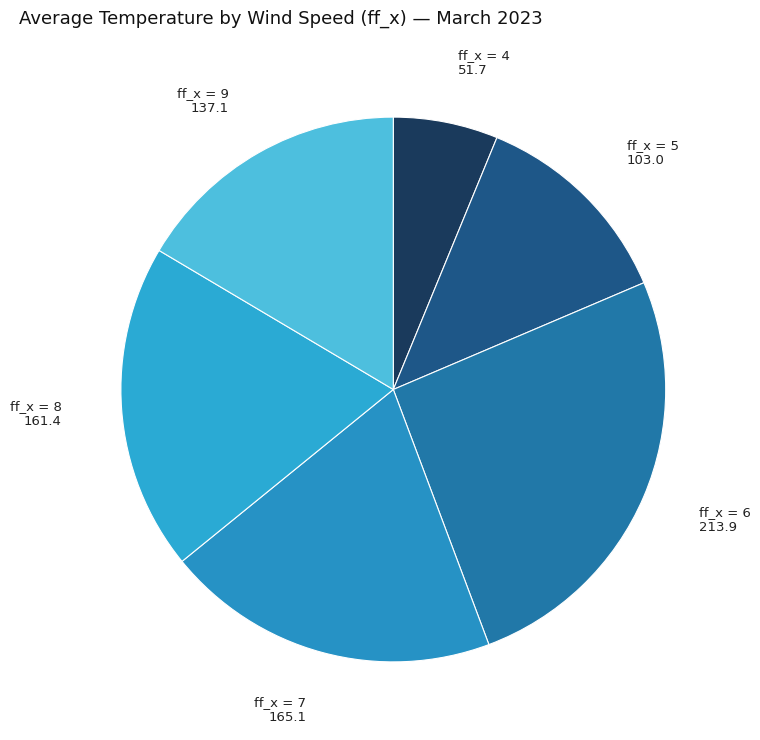

Is the sum of ff_x = 9 and ff_x = 5 greater than half?

No